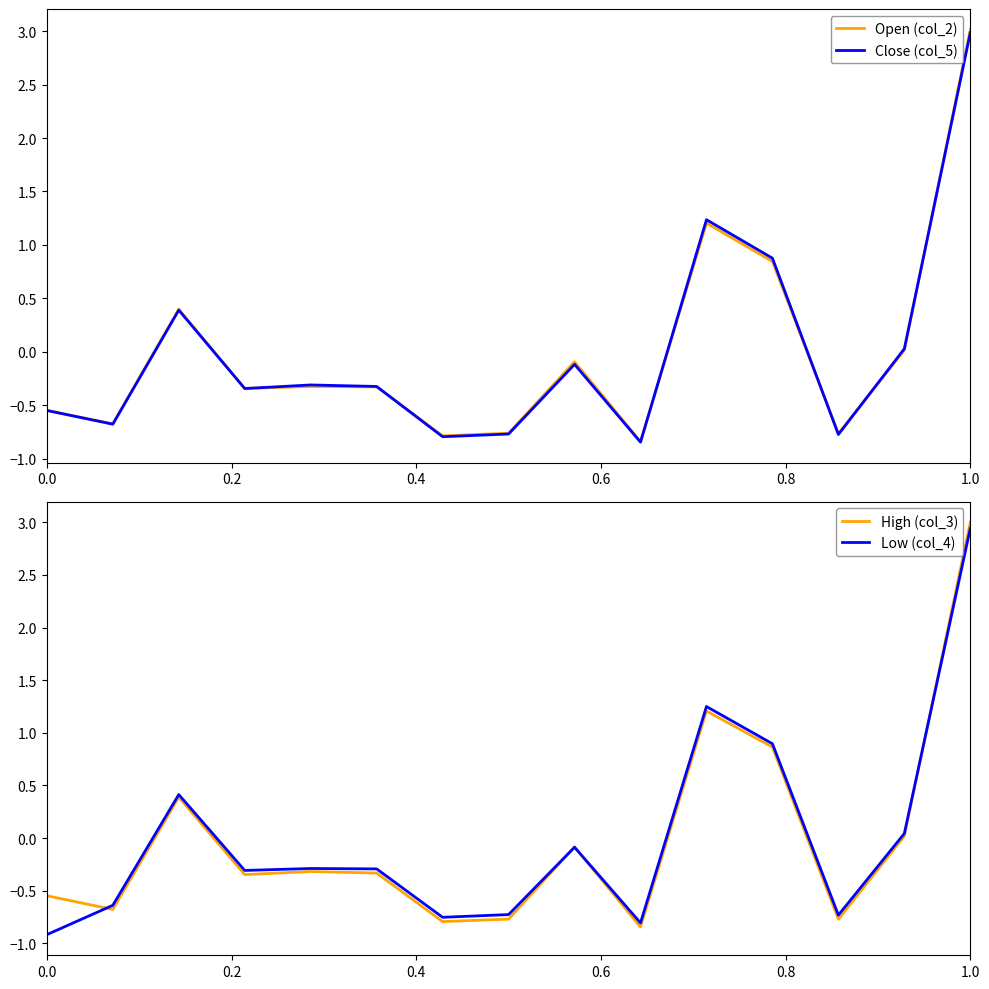

The Open (col_2) series shows -0.3 at 0.6. True or false?

True